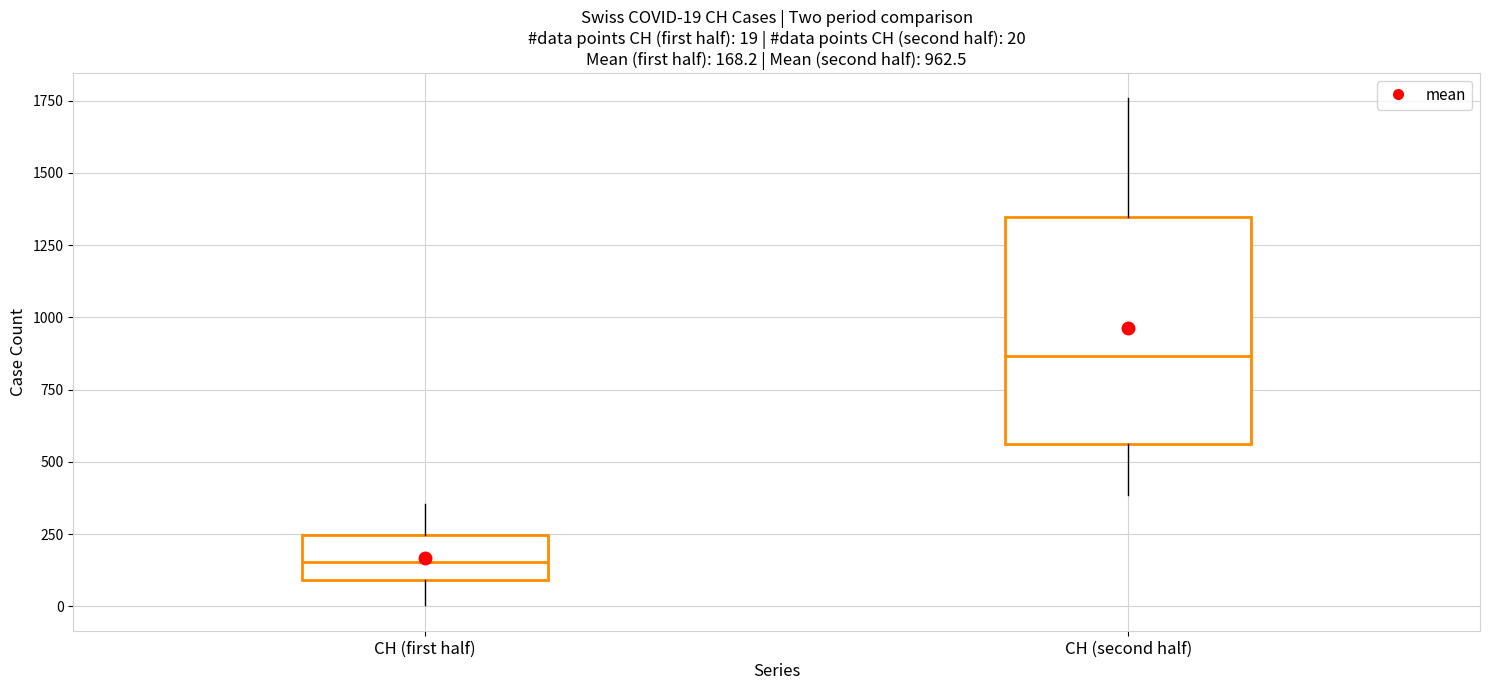

Which box's median line is the highest?

CH (second half)